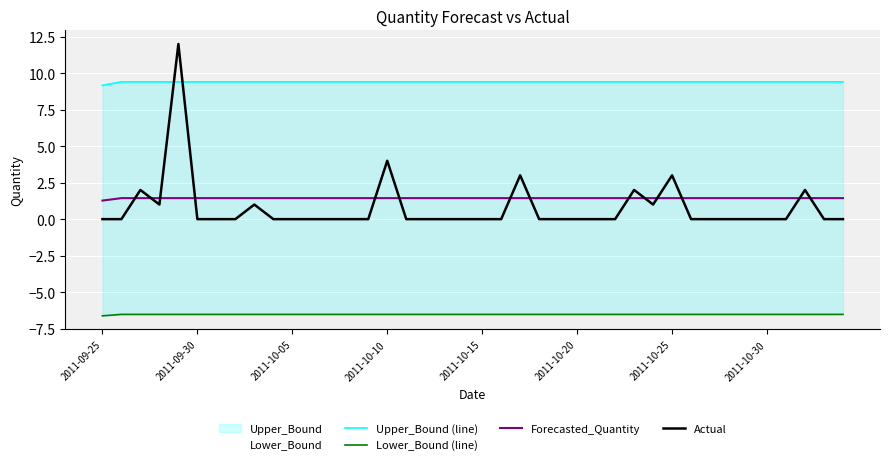

The value of Lower_Bound (line) at 12 is -2.1. True or false?

False